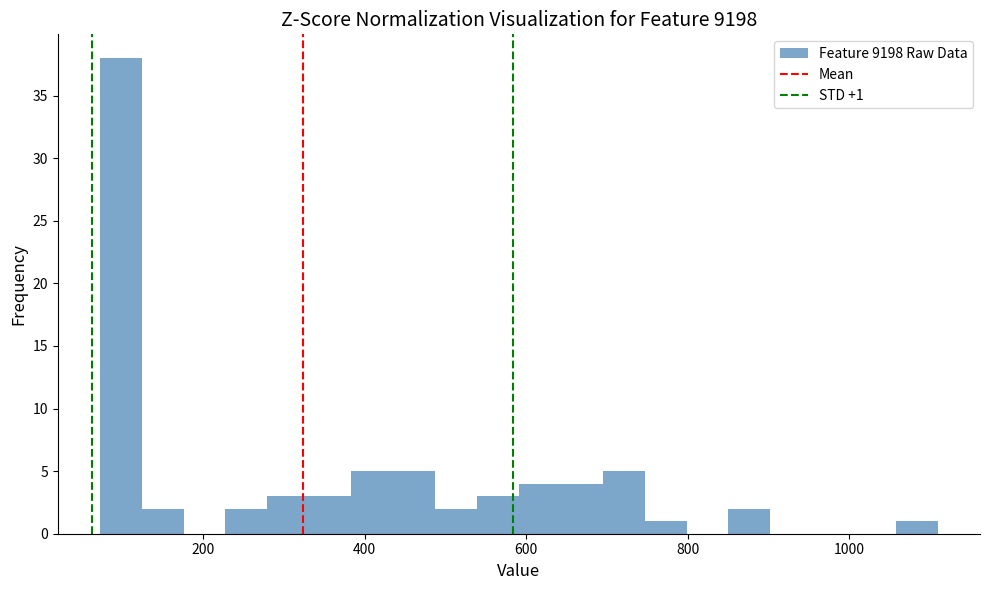

Around what value on the x-axis is the tallest bar? Give the approximate position of its centre, as read against the axis.

100